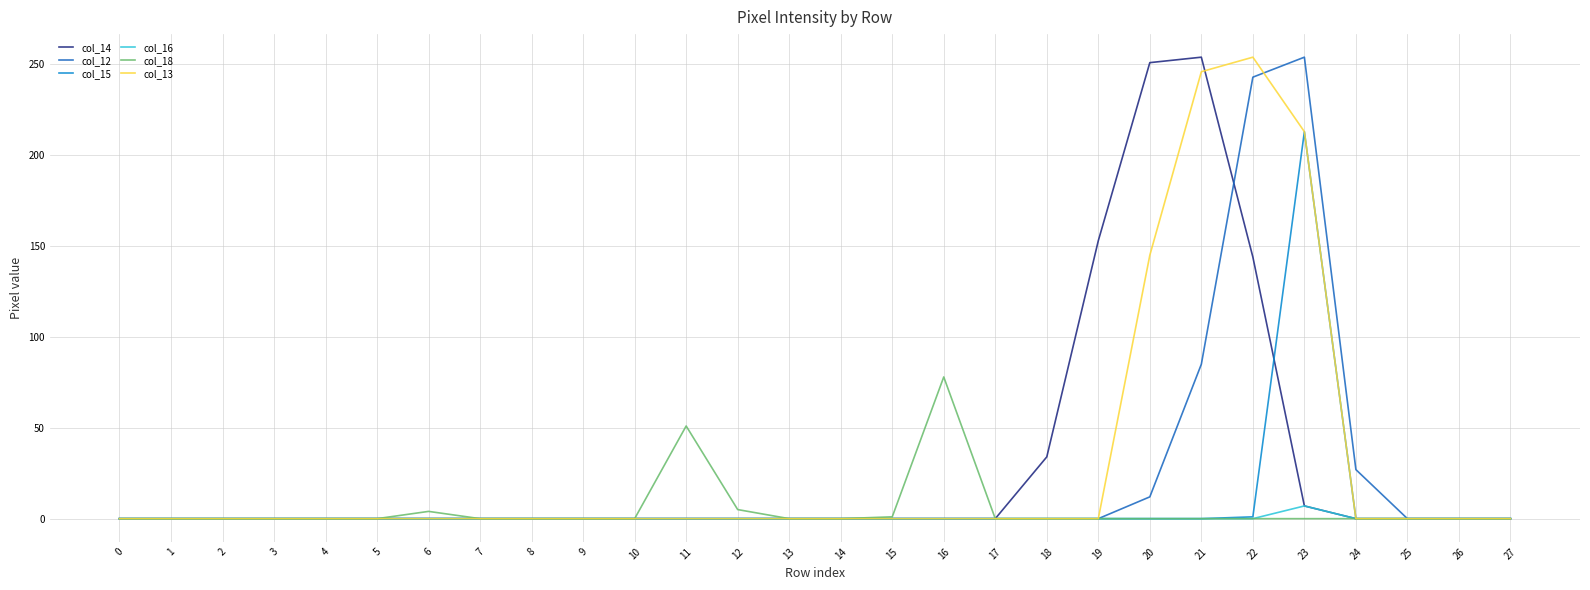

The col_14 series shows 0 at 3. True or false?

True